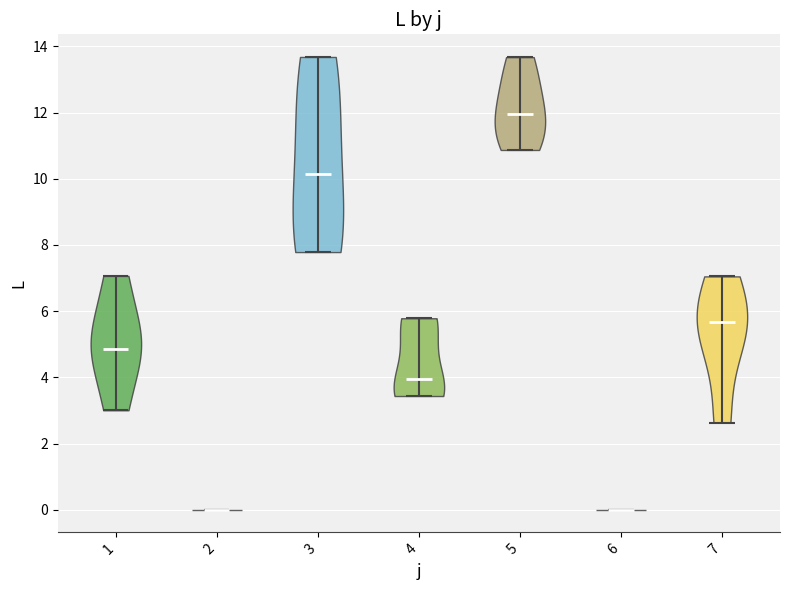

Where does the median line of the violin at x = 2 sit on the y-axis? The values are not printed on the chart, so give them approximately, as read against the axis.

0.0